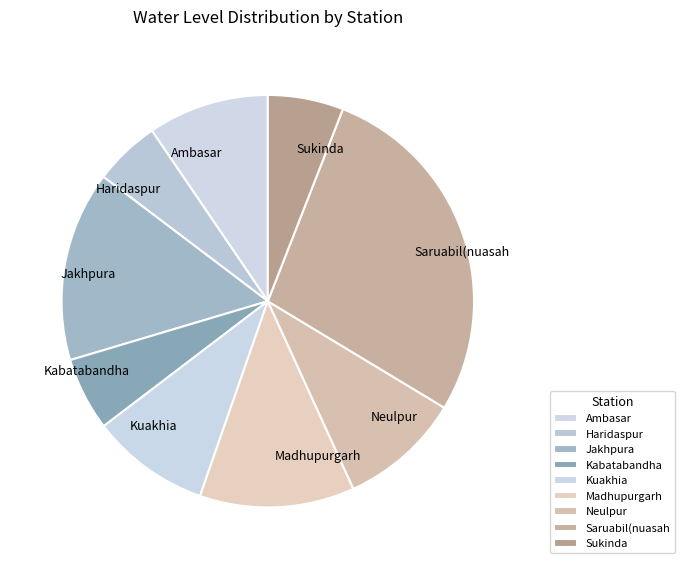

Is it true that Ambasar is 9% of the pie?

True